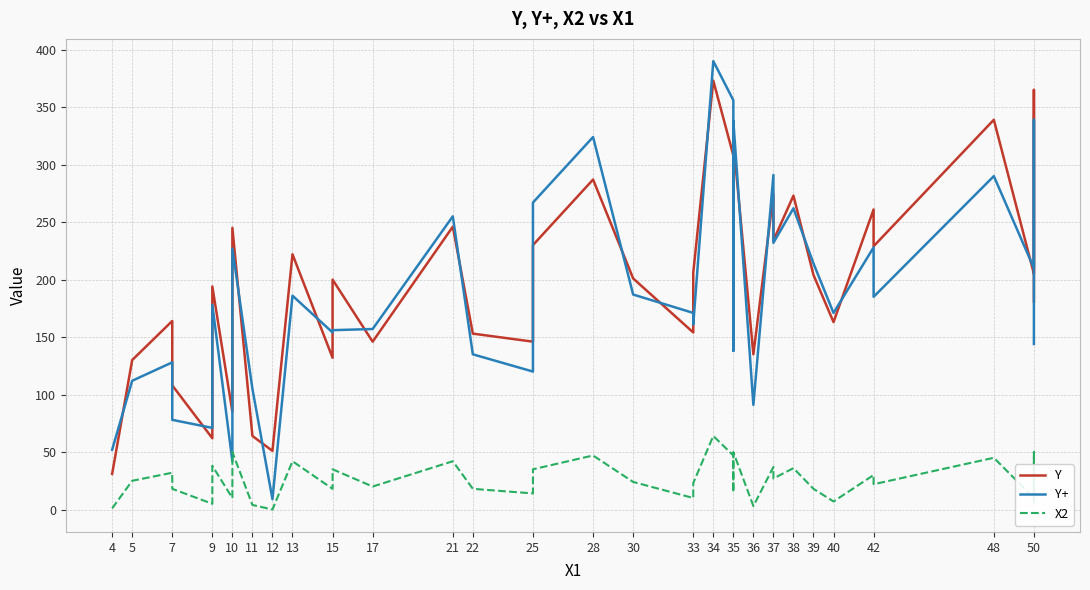

Is this an area chart (filled region under the line)?

No